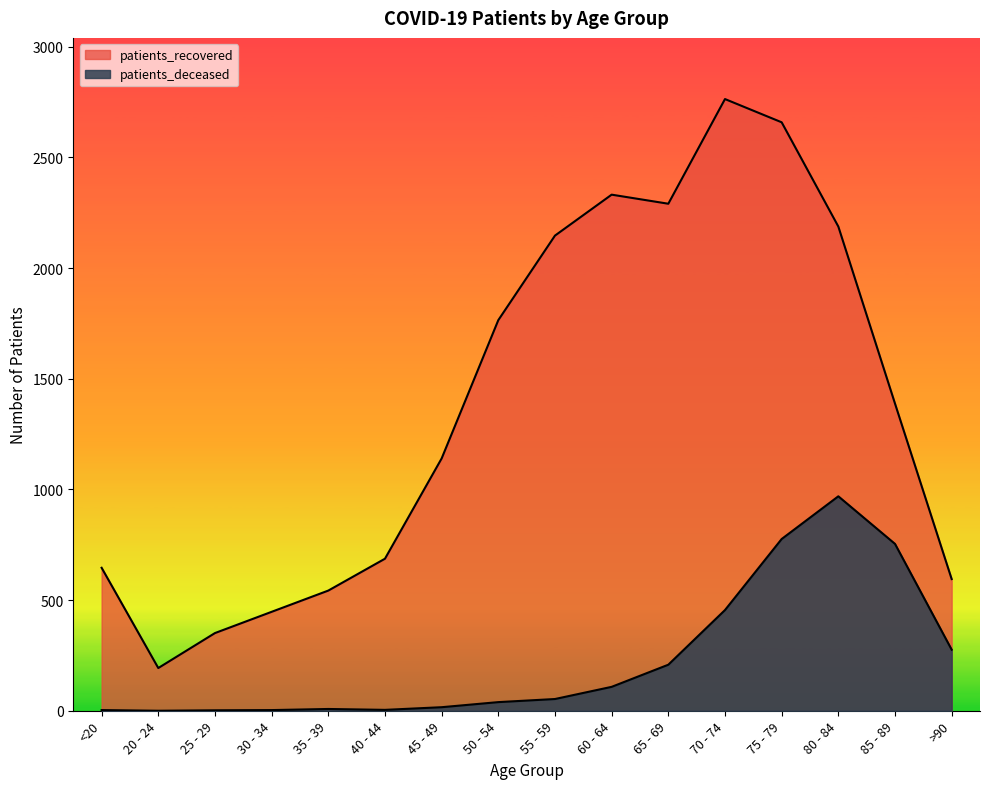

How many categories are shown in the chart?

16